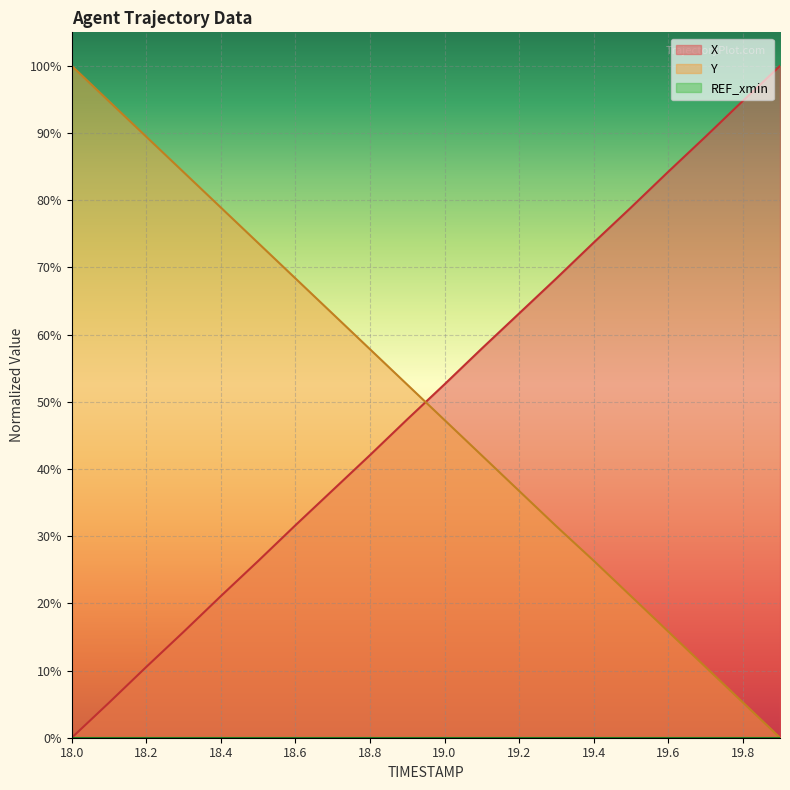

True or false: Y has a value of 0.5 at 18.9.

True